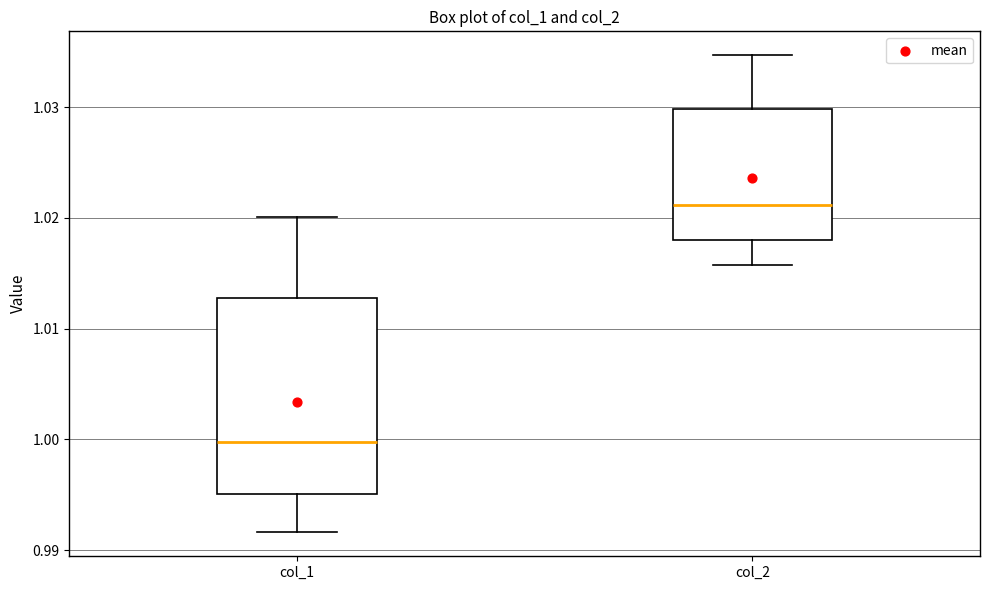

Where is the lower edge of the box for col_2 on the y-axis? The values are not printed on the chart, so give them approximately, as read against the axis.

1.018